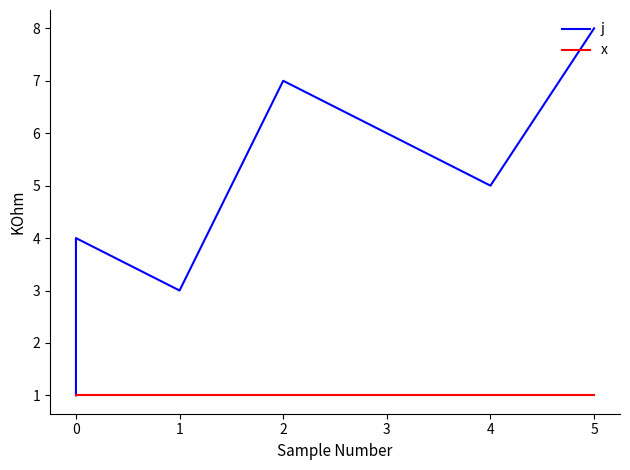

Which series has the largest total across all categories?

j